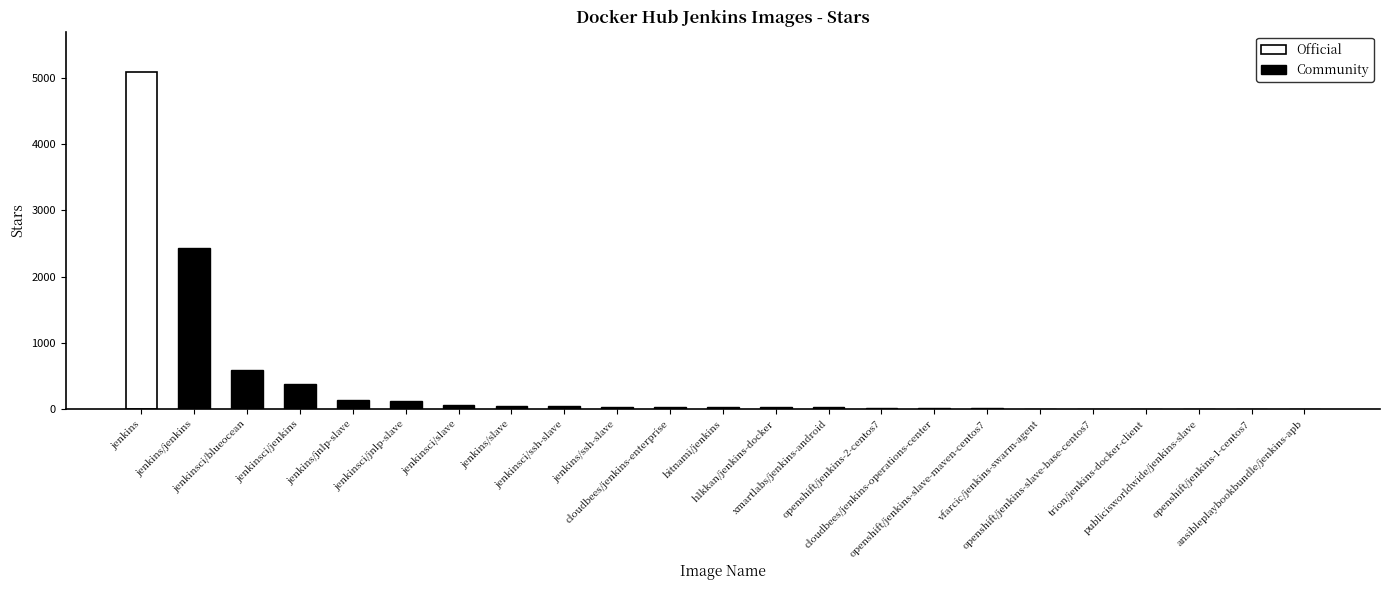

What is the difference between the second highest and second lowest values?

2430